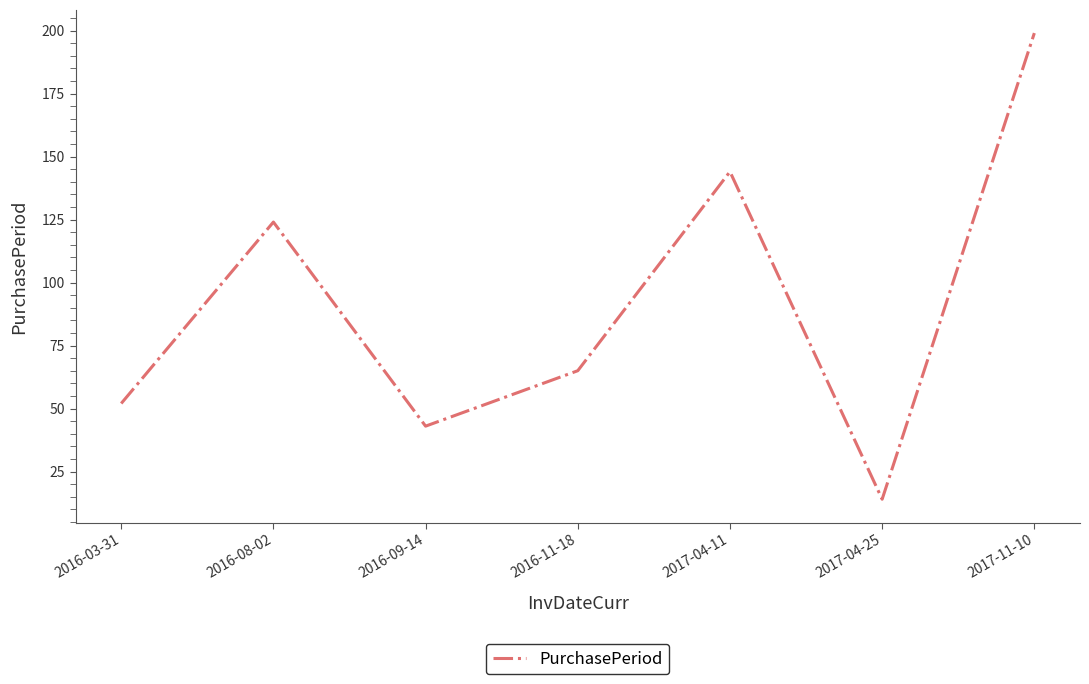

What position from the left is 2017-04-25?

6